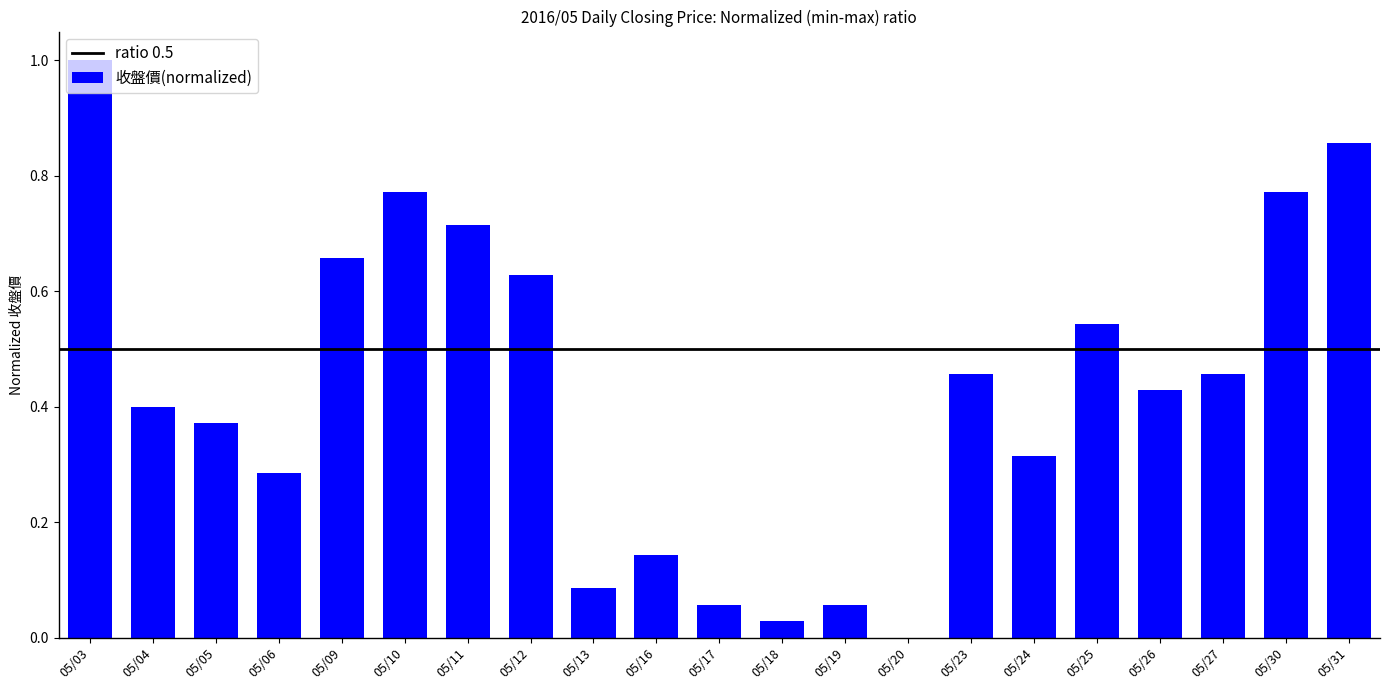

The value at 05/13 is 0.0. True or false?

False